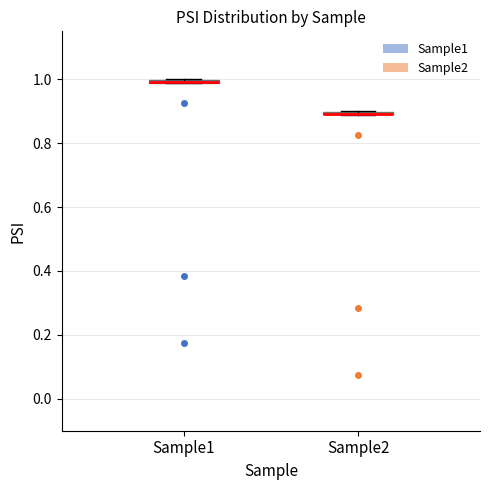

Where is the lower edge of the box for Sample1 on the y-axis? The values are not printed on the chart, so give them approximately, as read against the axis.

0.98